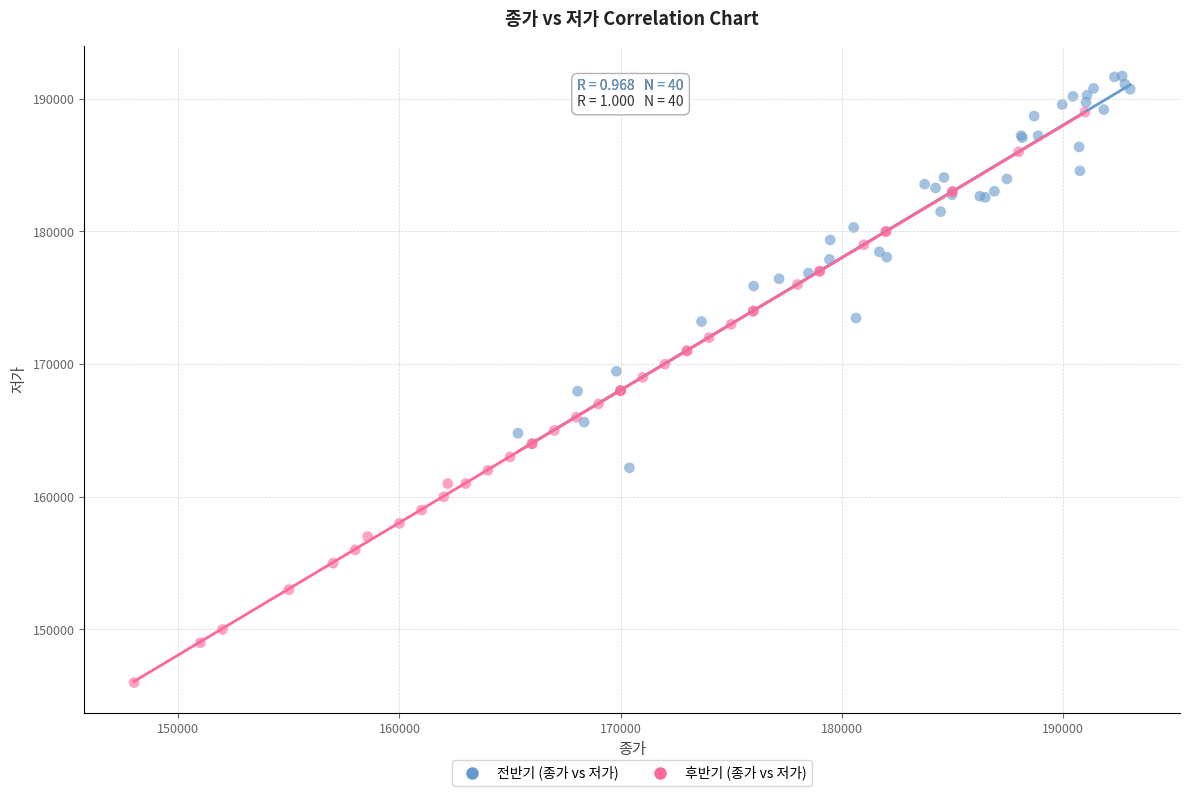

Which series has the widest spread of Y values?

후반기 (종가 vs 저가)